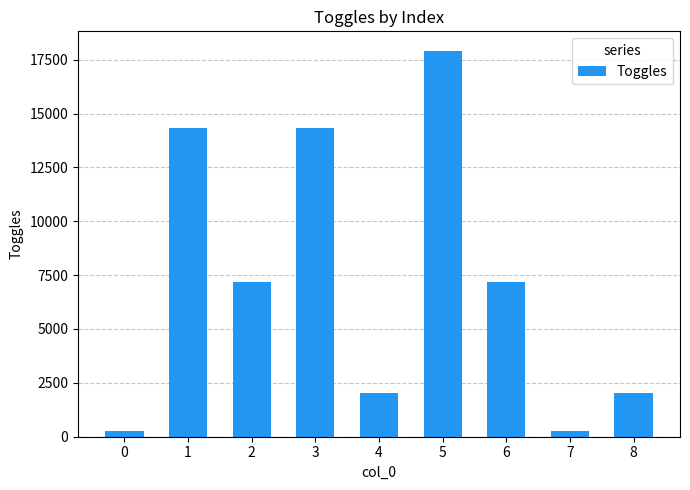

Does the chart contain stacked bars?

No